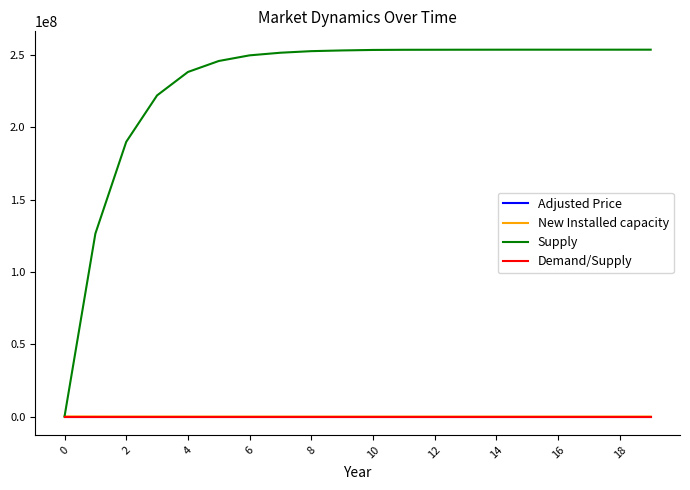

Which series has the largest total across all categories?

Supply